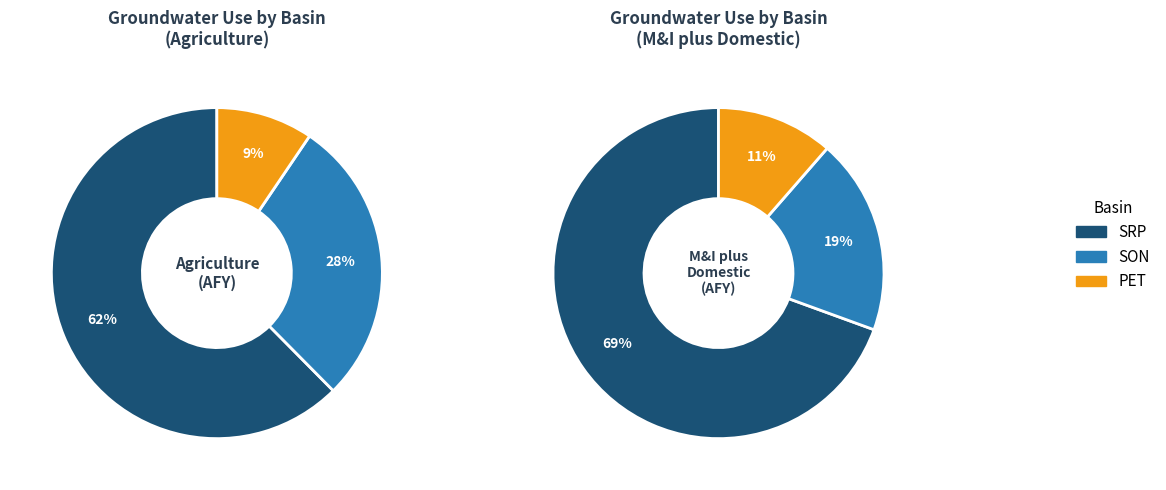

What percentage do SON and SRP together represent?

89.8%